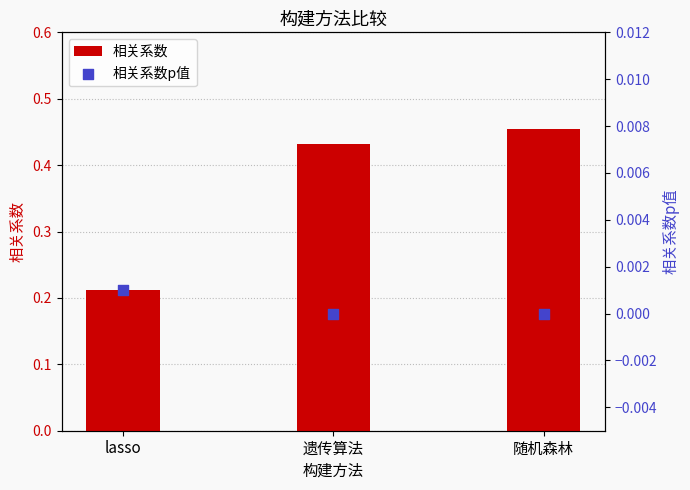

Is the value of 相关系数 at 遗传算法 greater than the value of 相关系数p值 at lasso?

Yes